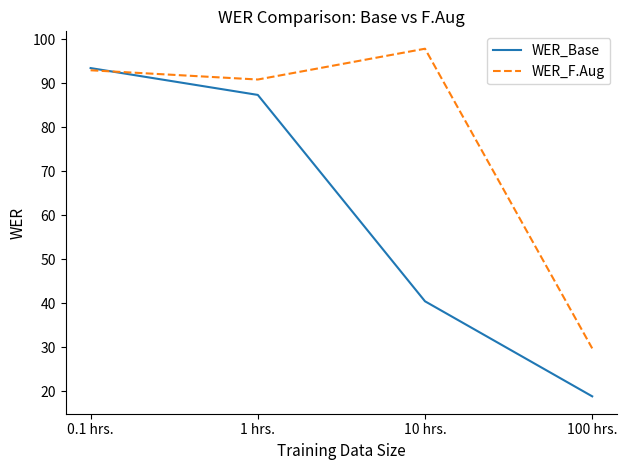

Where does the WER_Base series first go above 87?

0.1 hrs.